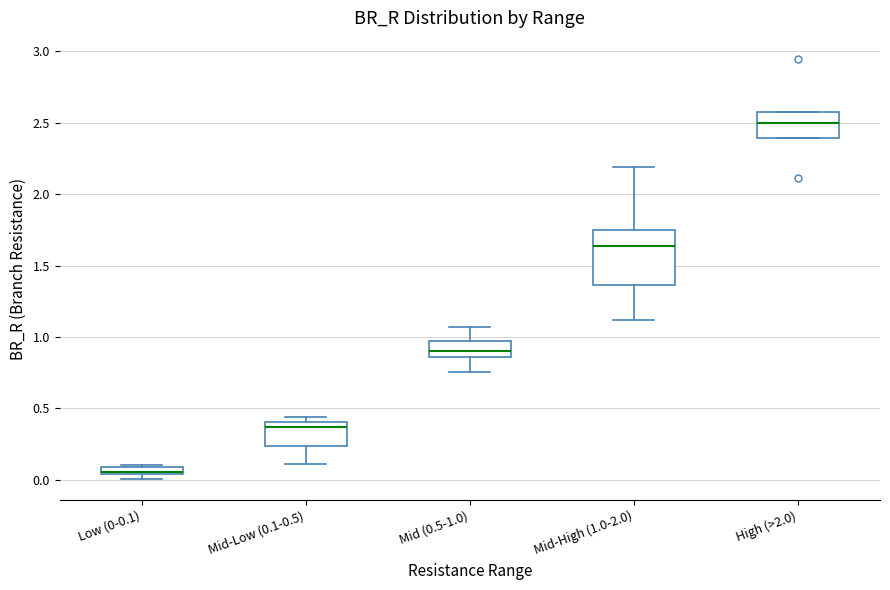

Which box has the highest median line?

High (>2.0)